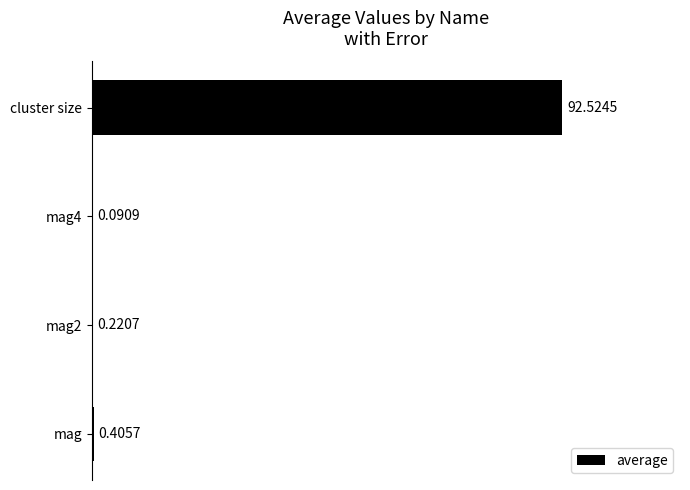

What is the sum of the values at mag2 and mag4?

0.3